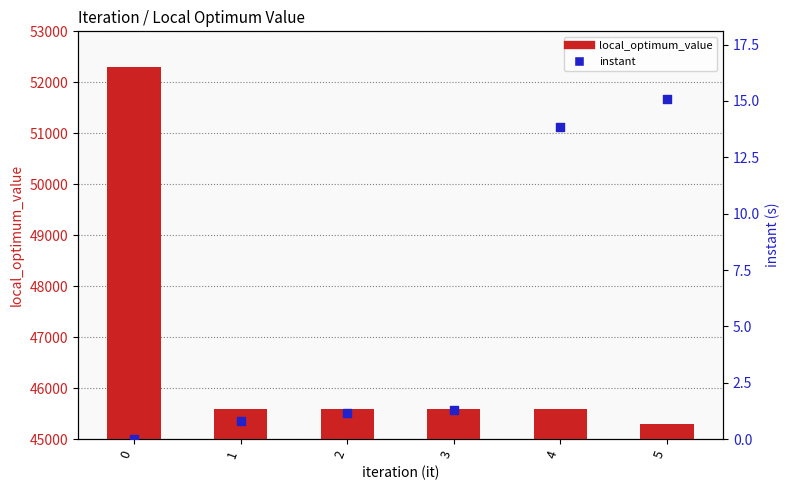

Which series has the largest total across all categories?

local_optimum_value